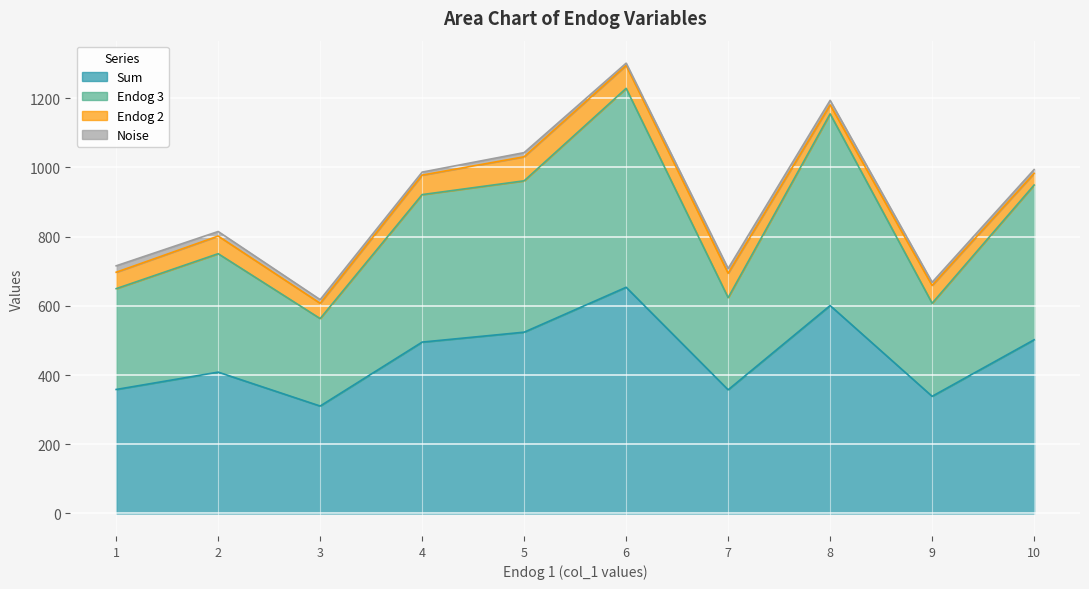

Does the chart display data point markers on the line(s)?

No